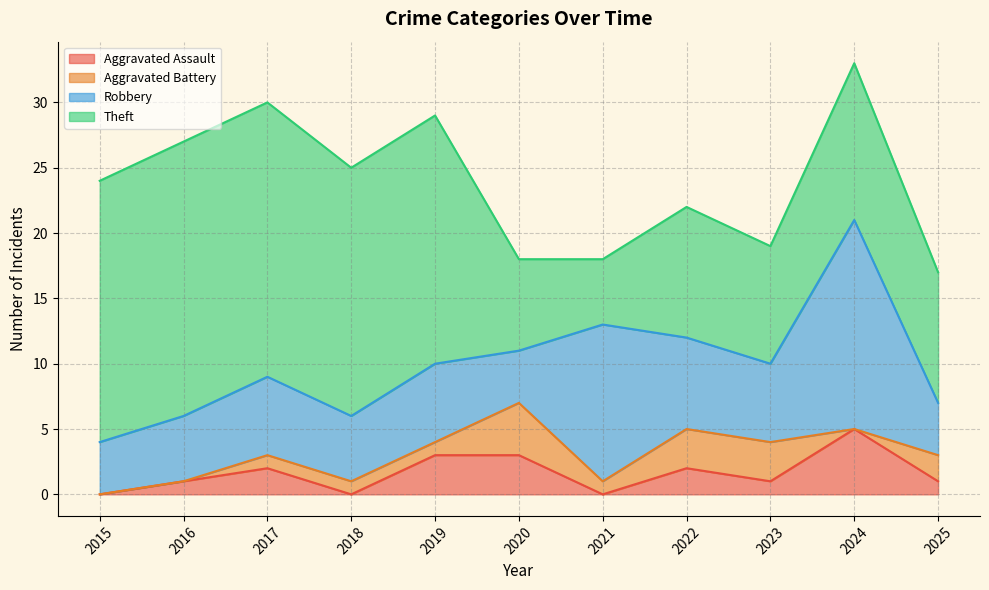

True or false: Aggravated Assault has a value of 0 at 2015.

True